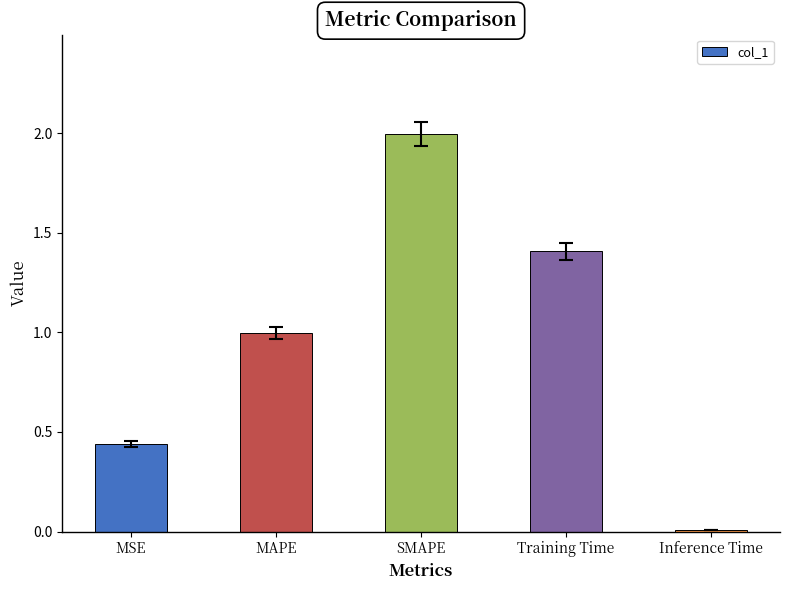

How many distinct data groups are displayed?

1